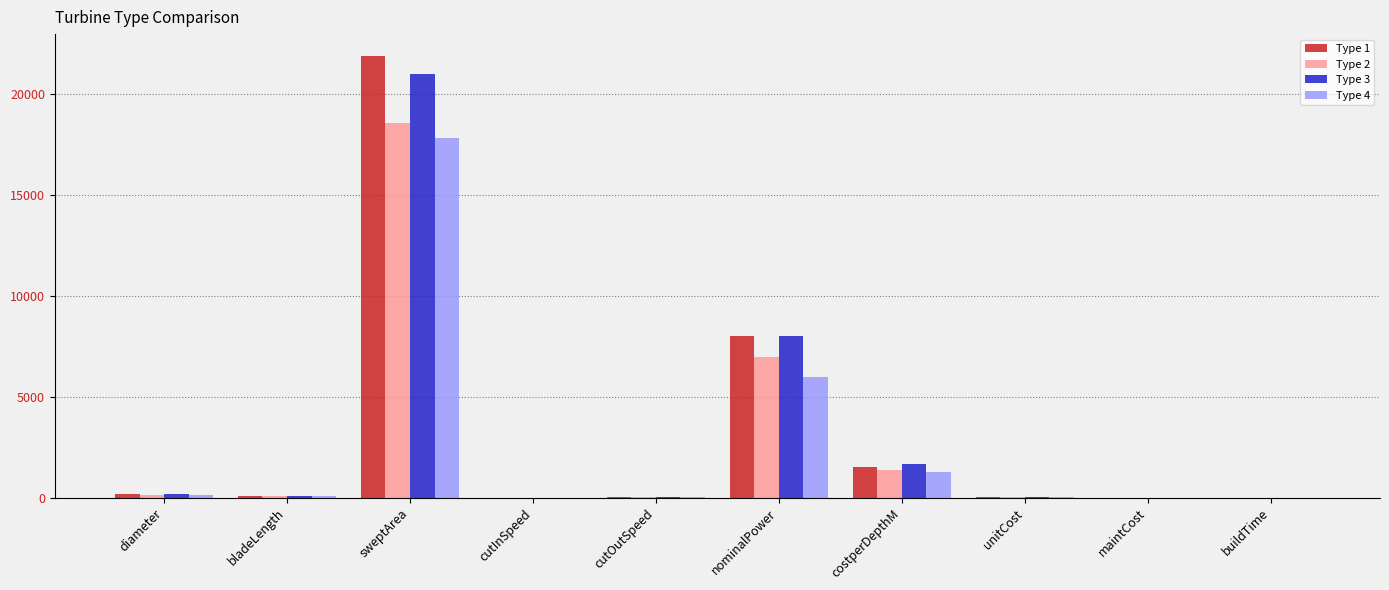

What is the average value of the Type 3 series?

3096.1